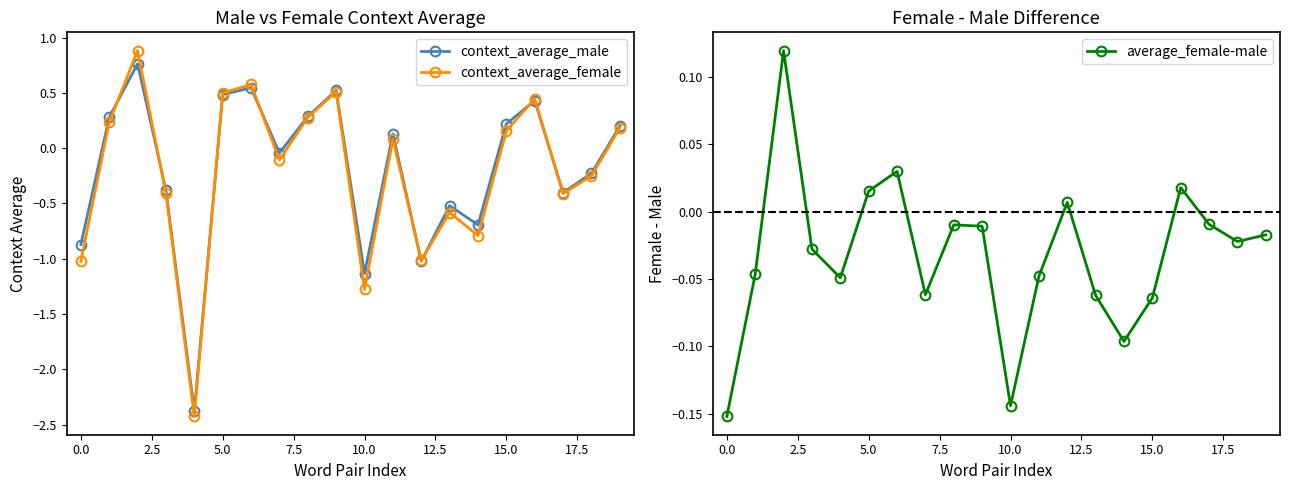

How many interior local valleys does the context_average_male series have?

6